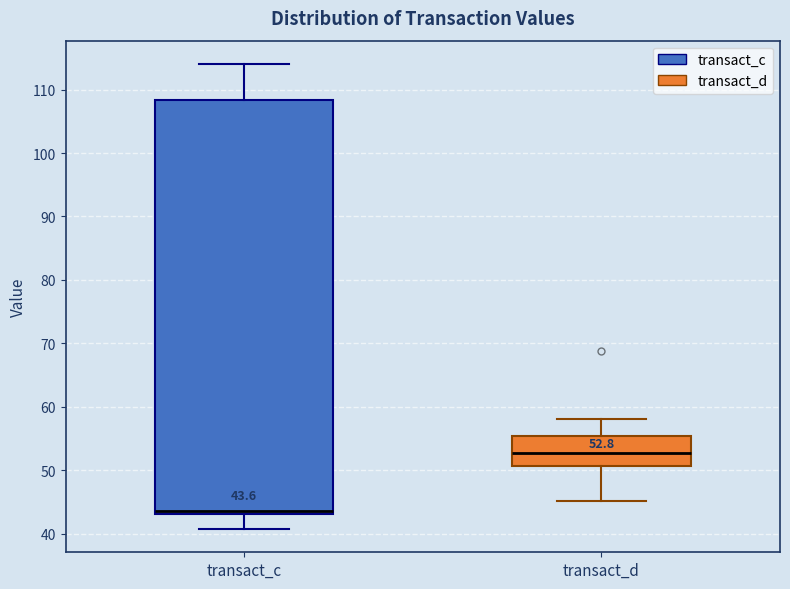

Which box is the tallest, from its lower edge to its upper edge?

transact_c